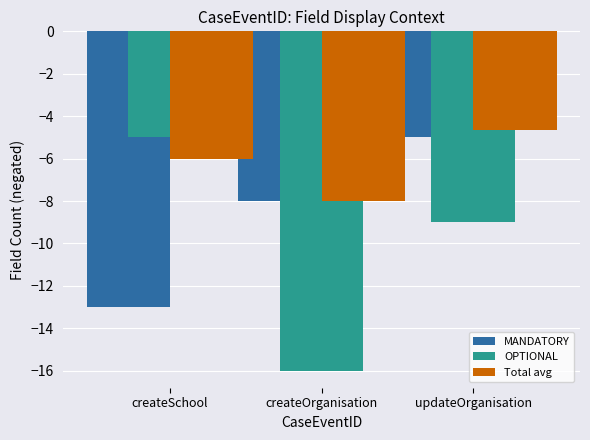

What is the difference between the second highest and minimum values in the OPTIONAL series?

7.0